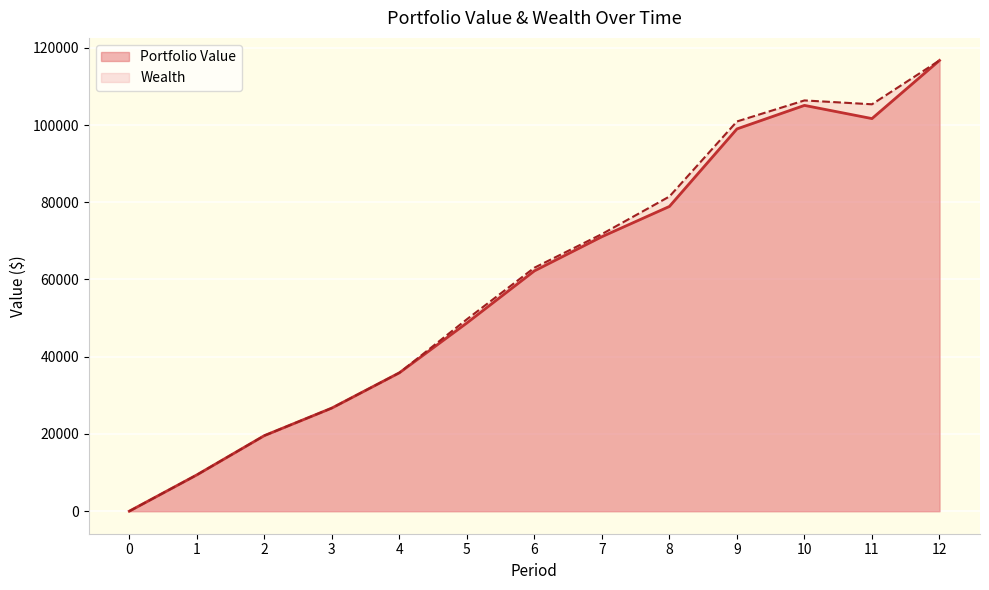

Is it true that Portfolio Value equals 2954.1 at 1?

False